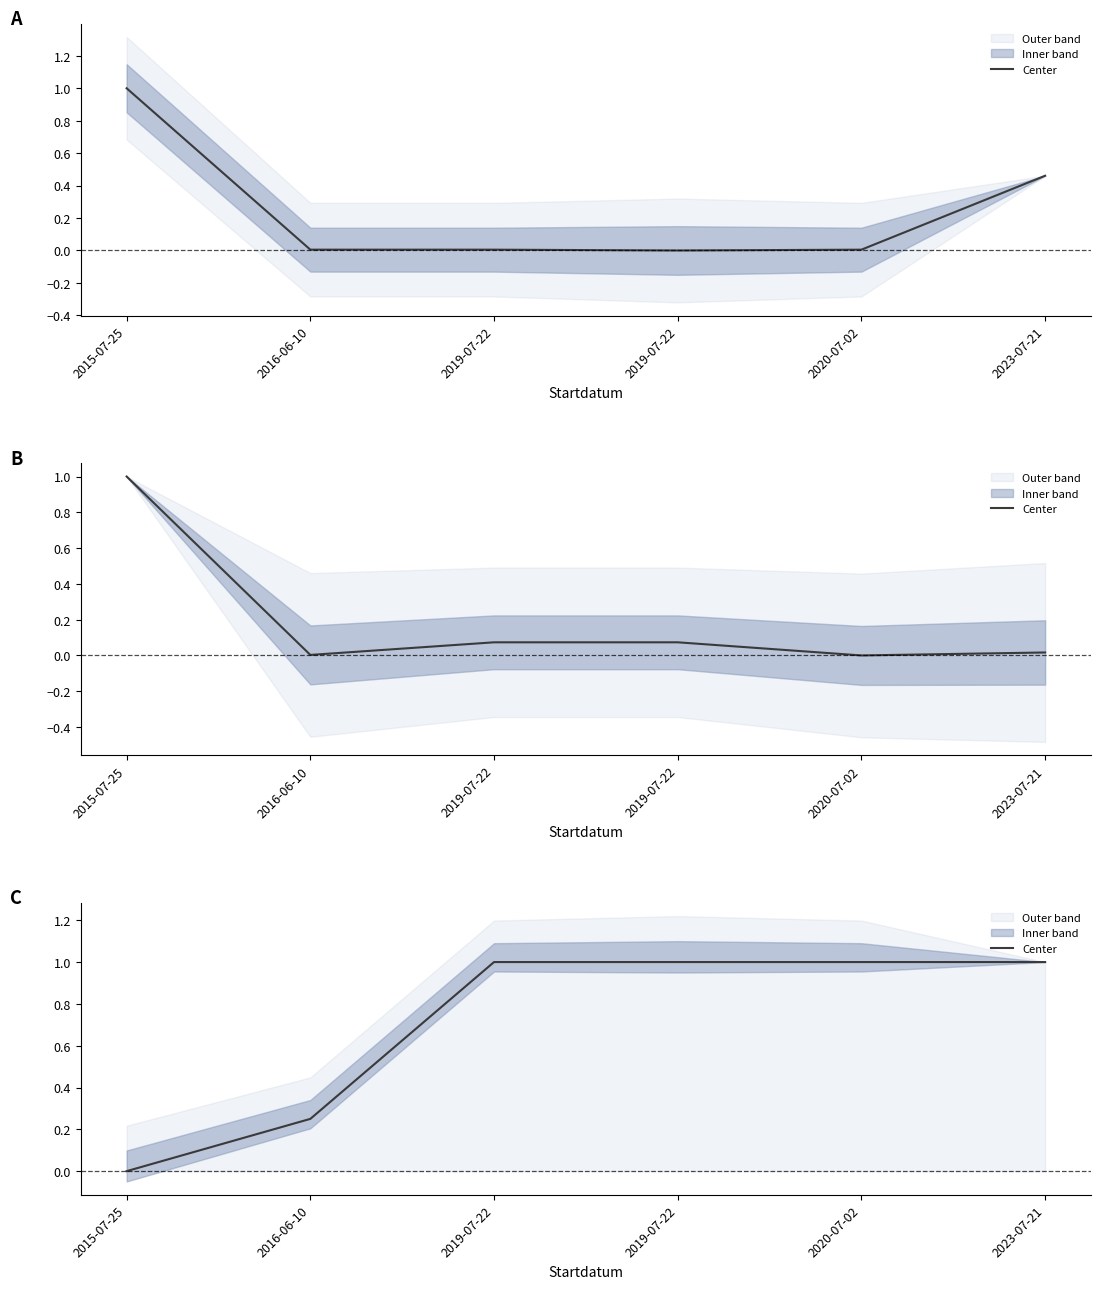

Which label corresponds to the smallest value in the chart?

2015-07-25